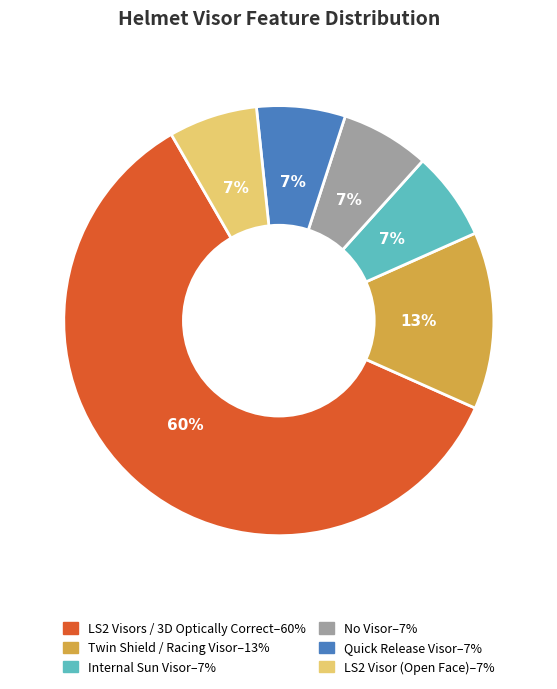

To the nearest percent, what is the average slice percentage?

17%